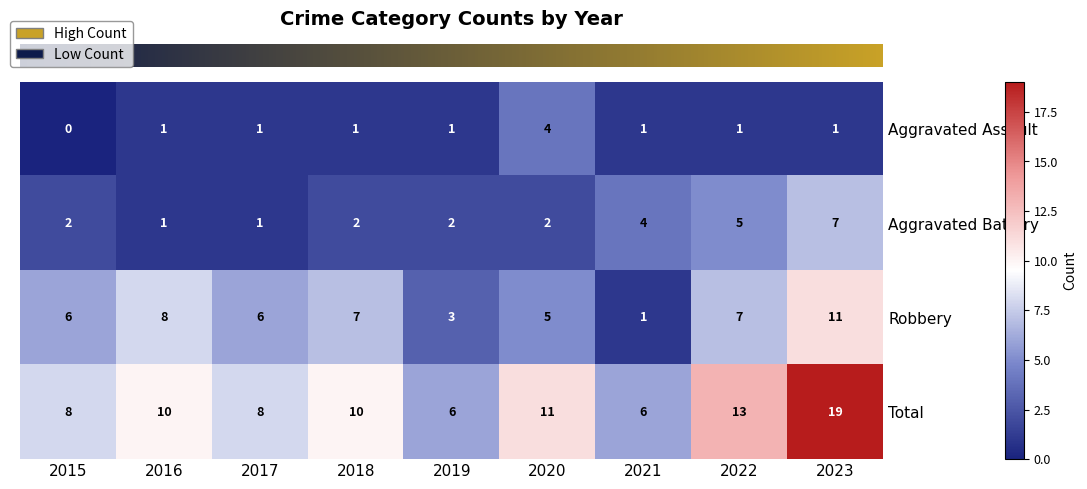

True or false: Total has a value of 8 at 2015.

True